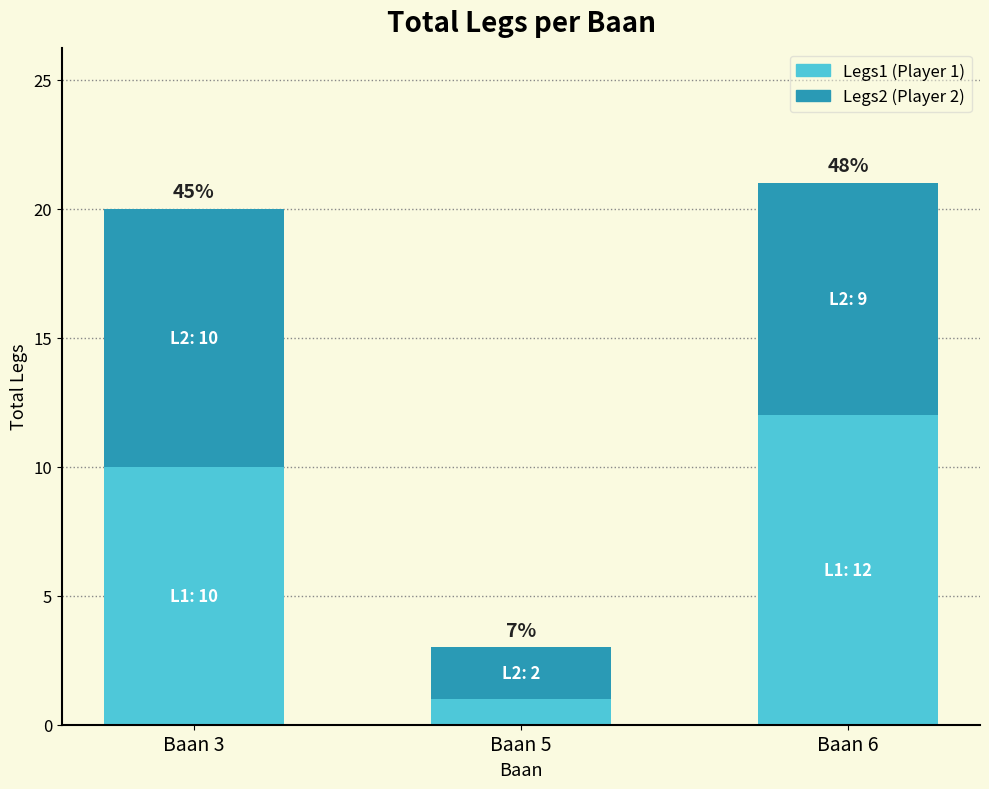

Is it true that Legs1 equals 12 at Baan 6?

True